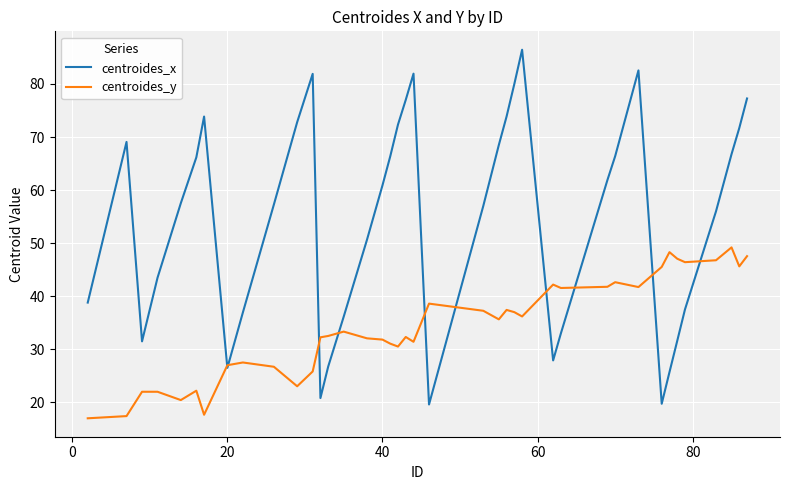

Rank the series by their average value, from highest to lowest.

centroides_x, centroides_y